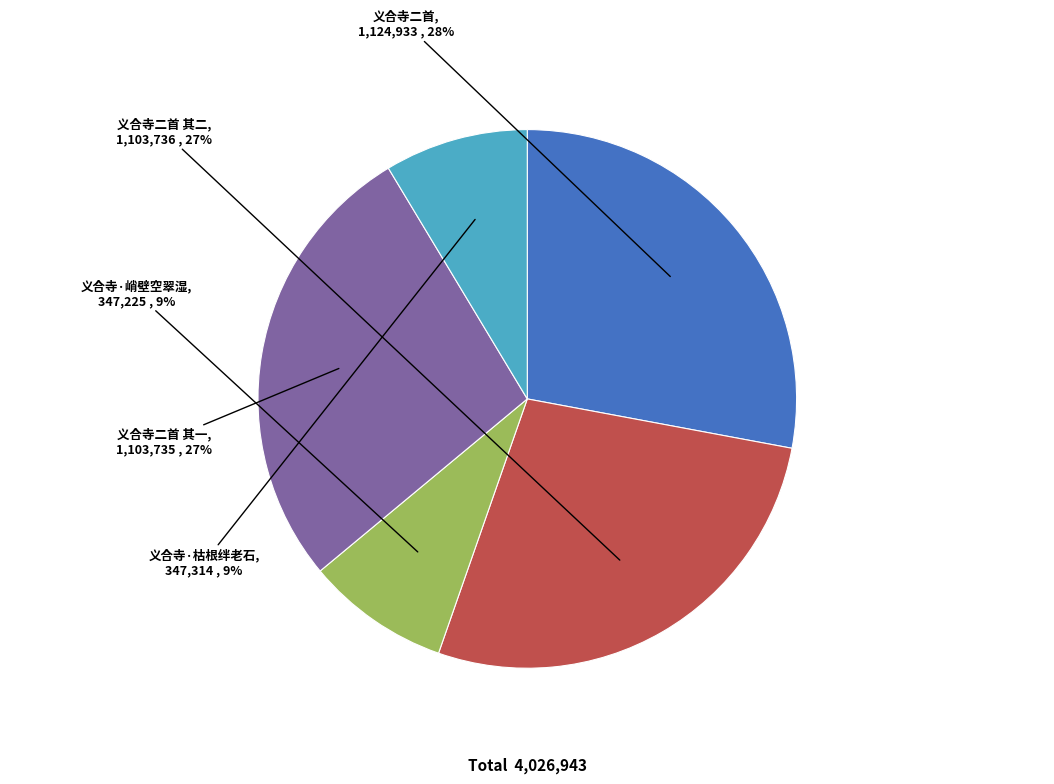

Do 义合寺·枯根绊老石 and 义合寺二首 其一 together represent more than half of the pie?

No